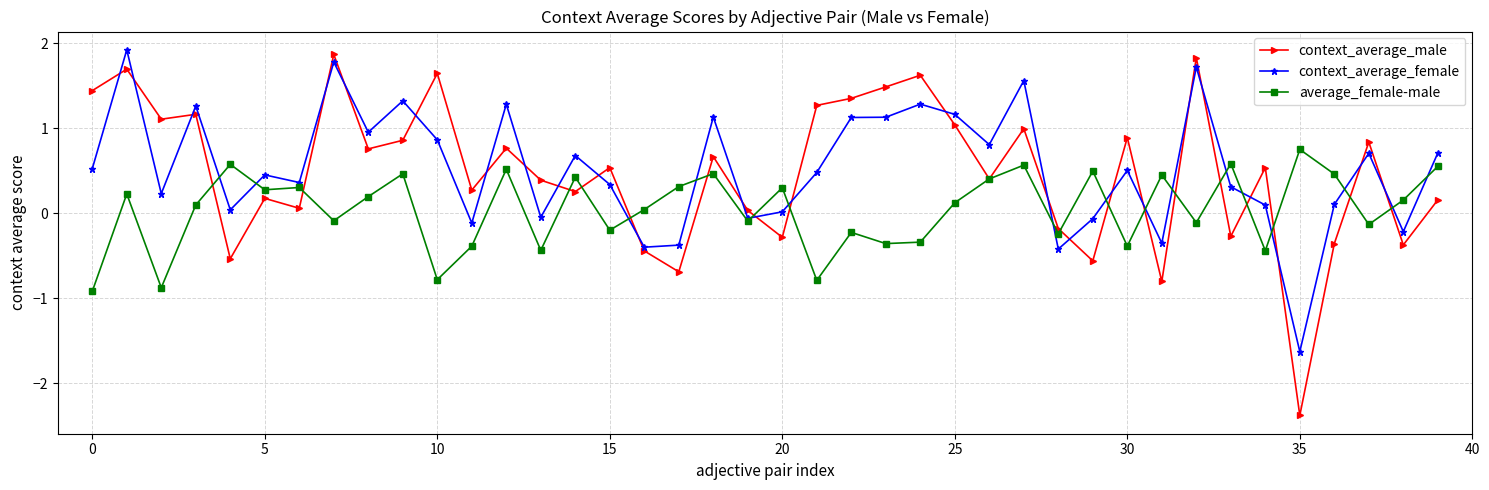

What is the minimum value for context_average_female?

-1.6